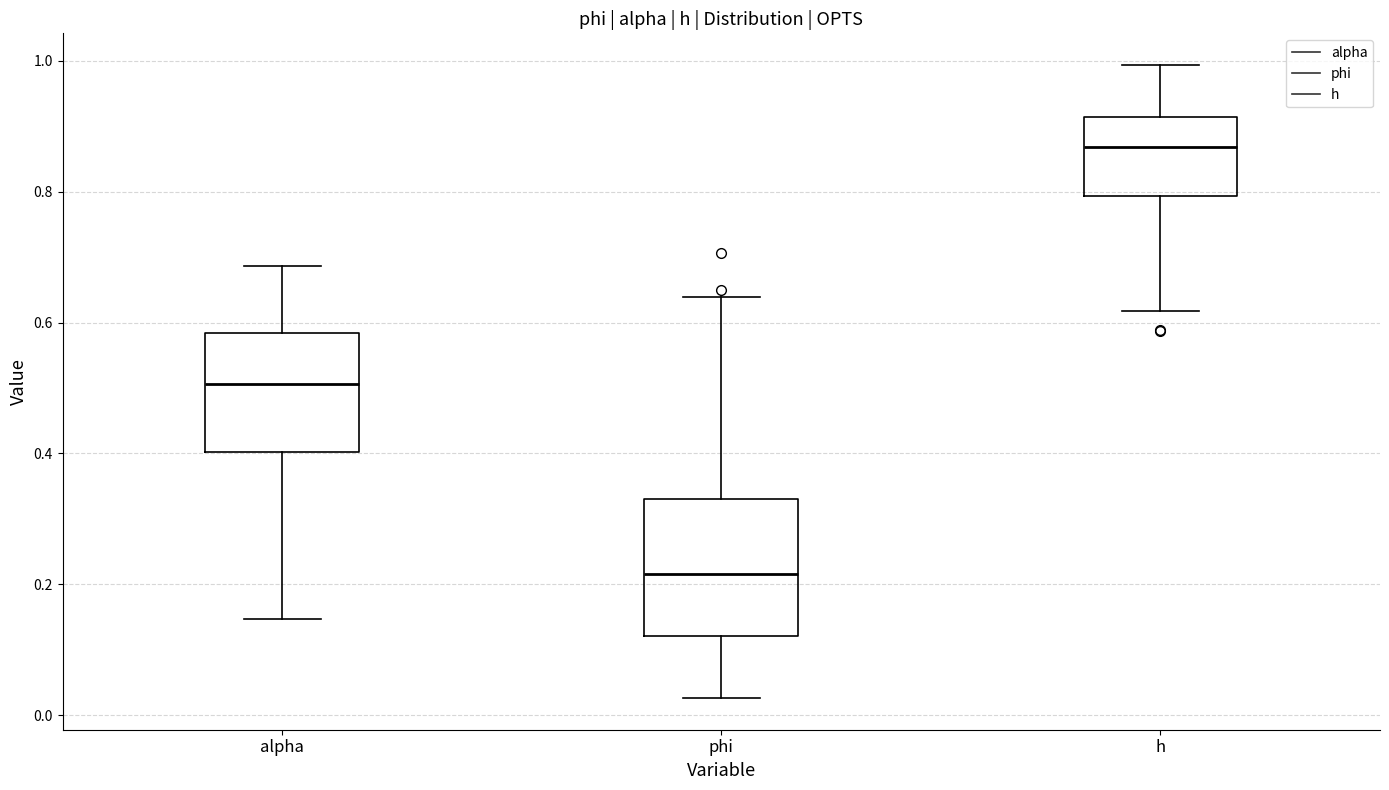

Which box's median line is the lowest?

phi